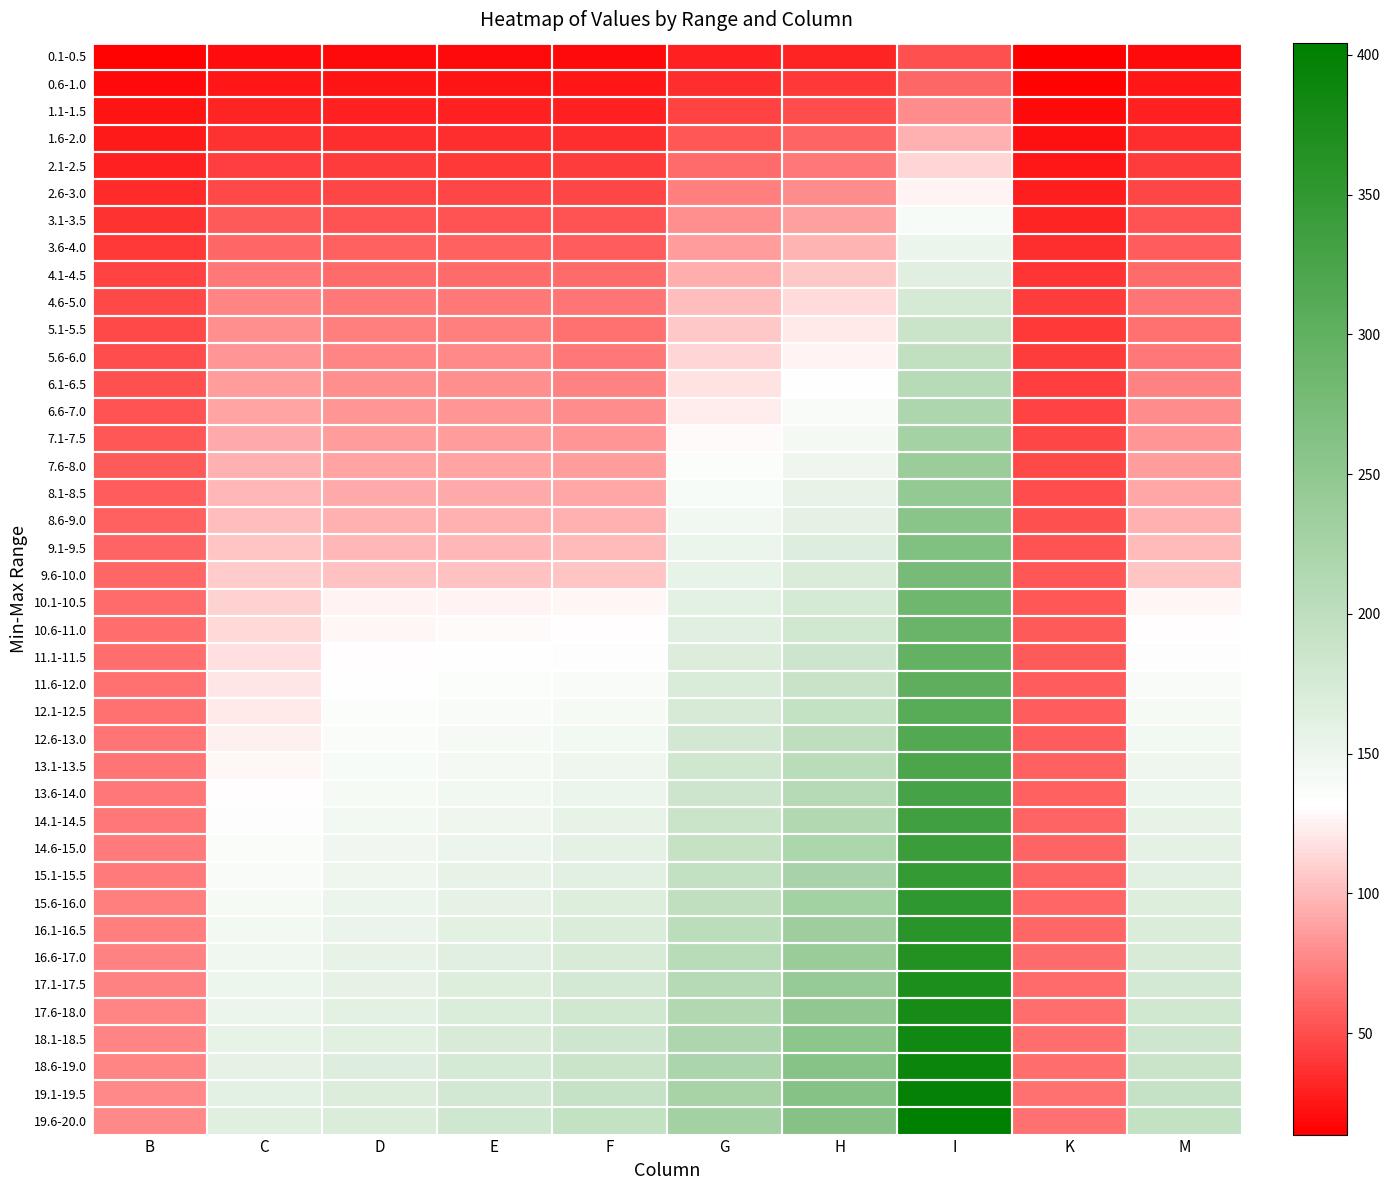

Reading left to right, list all the values displayed in this chart.

0.1-0.5: B=16.1	C=20.3	D=18.7	E=18.8	F=19.1	G=29.1	H=31.8	I=51.4	K=13.8	M=19.1
0.6-1.0: B=19.5	C=24.5	D=24.4	E=24.3	F=24.6	G=35.8	H=41.1	I=61.6	K=16.7	M=24.6
1.1-1.5: B=23.0	C=31.0	D=30.1	E=29.9	F=30.3	G=45.0	H=50.3	I=78.3	K=19.7	M=30.3
1.6-2.0: B=26.4	C=37.5	D=35.7	E=35.4	F=35.9	G=54.2	H=59.6	I=94.9	K=22.7	M=35.9
2.1-2.5: B=29.9	C=44.0	D=41.4	E=41.0	F=41.6	G=63.5	H=68.8	I=111.6	K=25.6	M=41.6
2.6-3.0: B=33.6	C=48.1	D=47.0	E=46.8	F=47.2	G=72.1	H=78.1	I=126.5	K=28.8	M=47.2
3.1-3.5: B=37.4	C=55.1	D=52.6	E=52.5	F=52.3	G=79.5	H=87.3	I=139.1	K=32.1	M=52.3
3.6-4.0: B=41.2	C=62.0	D=58.3	E=58.3	F=57.5	G=87.0	H=96.6	I=151.7	K=35.3	M=57.5
4.1-4.5: B=44.9	C=69.0	D=63.9	E=64.1	F=62.6	G=94.4	H=105.9	I=164.2	K=38.5	M=62.6
4.6-5.0: B=48.7	C=76.0	D=69.5	E=69.8	F=67.8	G=101.9	H=115.1	I=176.8	K=41.7	M=67.8
5.1-5.5: B=47.6	C=80.1	D=72.8	E=73.1	F=65.6	G=106.5	H=120.6	I=188.1	K=40.8	M=65.6
5.6-6.0: B=49.3	C=83.2	D=76.1	E=76.4	F=69.9	G=112.1	H=126.2	I=197.9	K=42.2	M=69.9
6.1-6.5: B=50.9	C=86.3	D=79.4	E=79.6	F=74.2	G=117.7	H=131.8	I=207.7	K=43.6	M=74.2
6.6-7.0: B=52.6	C=89.4	D=82.7	E=82.9	F=78.4	G=123.3	H=137.4	I=217.5	K=45.1	M=78.4
7.1-7.5: B=54.2	C=92.5	D=85.9	E=86.1	F=82.7	G=128.9	H=143.0	I=227.3	K=46.5	M=82.7
7.6-8.0: B=55.9	C=95.6	D=89.2	E=89.4	F=87.0	G=134.5	H=148.6	I=237.0	K=47.9	M=87.0
8.1-8.5: B=57.5	C=98.7	D=92.5	E=92.6	F=91.2	G=140.1	H=154.2	I=246.8	K=49.3	M=91.2
8.6-9.0: B=59.2	C=101.8	D=95.8	E=95.9	F=95.5	G=145.6	H=159.8	I=256.6	K=50.7	M=95.5
9.1-9.5: B=60.8	C=104.9	D=99.0	E=99.1	F=99.7	G=151.2	H=165.4	I=266.4	K=52.1	M=99.7
9.6-10.0: B=62.5	C=108.0	D=102.3	E=102.4	F=104.0	G=156.8	H=171.0	I=276.2	K=53.5	M=104.0
10.1-10.5: B=63.8	C=110.9	D=125.2	E=125.8	F=126.7	G=161.1	H=175.8	I=284.0	K=54.7	M=126.7
10.6-11.0: B=64.5	C=113.7	D=127.6	E=128.7	F=130.3	G=164.6	H=180.7	I=290.4	K=55.3	M=130.3
11.1-11.5: B=65.2	C=116.4	D=130.0	E=131.7	F=133.9	G=168.1	H=185.5	I=296.7	K=55.9	M=133.9
11.6-12.0: B=66.0	C=119.2	D=132.3	E=134.6	F=137.5	G=171.6	H=190.4	I=303.0	K=56.6	M=137.5
12.1-12.5: B=66.7	C=122.0	D=134.7	E=137.6	F=141.1	G=175.1	H=195.2	I=309.4	K=57.2	M=141.1
12.6-13.0: B=67.5	C=124.8	D=137.1	E=140.5	F=144.7	G=178.7	H=200.0	I=315.7	K=57.8	M=144.7
13.1-13.5: B=68.2	C=127.5	D=139.4	E=143.4	F=148.3	G=182.2	H=204.9	I=322.0	K=58.5	M=148.3
13.6-14.0: B=68.9	C=130.3	D=141.8	E=146.4	F=152.0	G=185.7	H=209.7	I=328.4	K=59.1	M=152.0
14.1-14.5: B=69.7	C=133.1	D=144.2	E=149.3	F=155.6	G=189.2	H=214.5	I=334.7	K=59.7	M=155.6
14.6-15.0: B=70.4	C=135.8	D=146.6	E=152.2	F=159.2	G=192.7	H=219.4	I=341.0	K=60.4	M=159.2
15.1-15.5: B=71.1	C=138.6	D=148.9	E=155.2	F=162.8	G=196.2	H=224.2	I=347.4	K=61.0	M=162.8
15.6-16.0: B=71.9	C=141.4	D=151.3	E=158.1	F=166.4	G=199.7	H=229.1	I=353.7	K=61.6	M=166.4
16.1-16.5: B=72.6	C=144.2	D=153.7	E=161.1	F=170.0	G=203.2	H=233.9	I=360.0	K=62.2	M=170.0
16.6-17.0: B=73.3	C=146.9	D=156.0	E=164.0	F=173.6	G=206.8	H=238.7	I=366.4	K=62.9	M=173.6
17.1-17.5: B=74.1	C=149.7	D=158.4	E=166.9	F=177.2	G=210.3	H=243.6	I=372.7	K=63.5	M=177.2
17.6-18.0: B=74.8	C=152.5	D=160.8	E=169.9	F=180.8	G=213.8	H=248.4	I=379.0	K=64.1	M=180.8
18.1-18.5: B=75.5	C=155.3	D=163.2	E=172.8	F=184.4	G=217.3	H=253.2	I=385.4	K=64.8	M=184.4
18.6-19.0: B=76.3	C=158.0	D=165.5	E=175.8	F=188.0	G=220.8	H=258.1	I=391.7	K=65.4	M=188.0
19.1-19.5: B=77.0	C=160.8	D=167.9	E=178.7	F=191.6	G=224.3	H=259.8	I=398.0	K=66.0	M=191.6
19.6-20.0: B=77.8	C=163.6	D=170.3	E=181.7	F=195.2	G=227.8	H=259.8	I=404.4	K=66.7	M=195.2